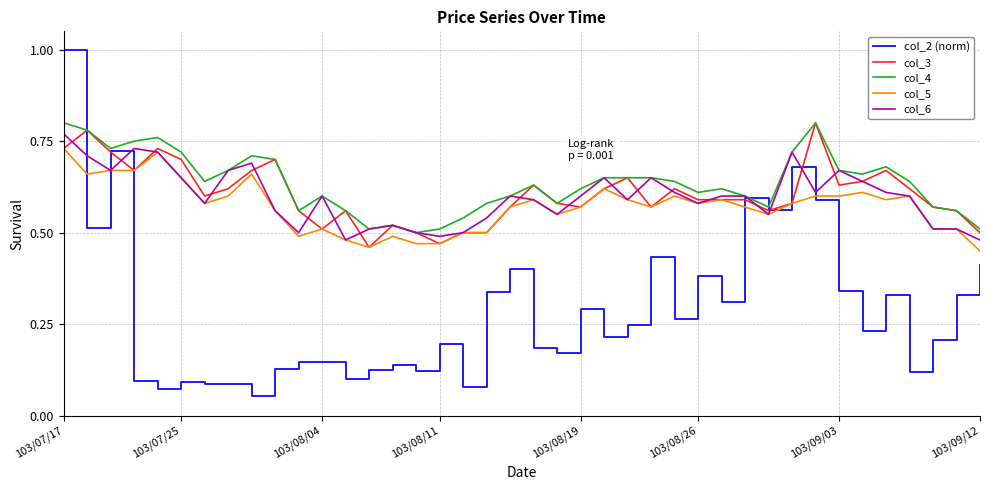

Which series has the largest range (max minus min)?

col_2 (norm)